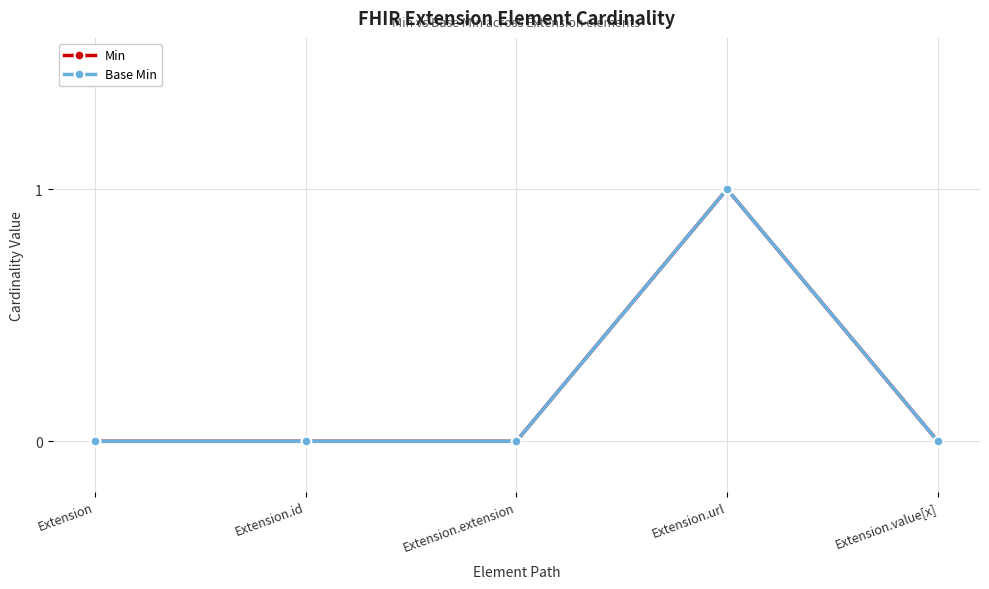

Does the chart have visible grid lines?

Yes